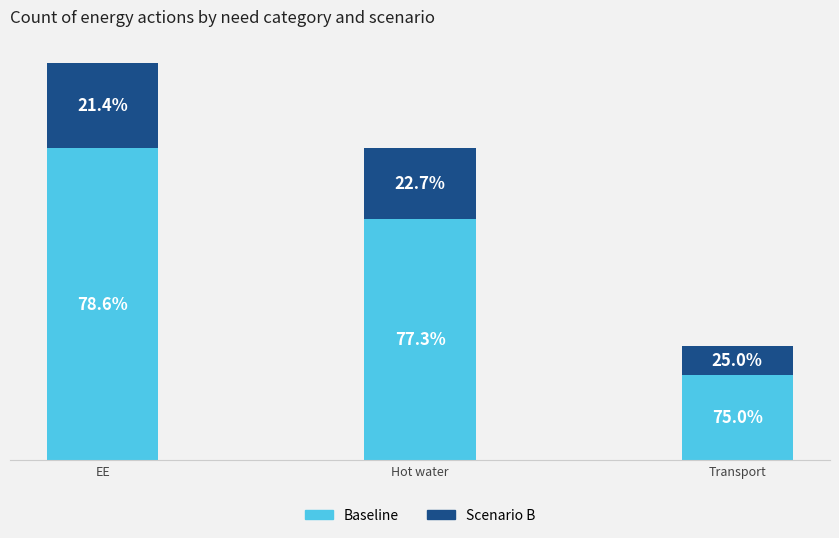

List the series in order of their peak value, highest first.

Baseline, Scenario B